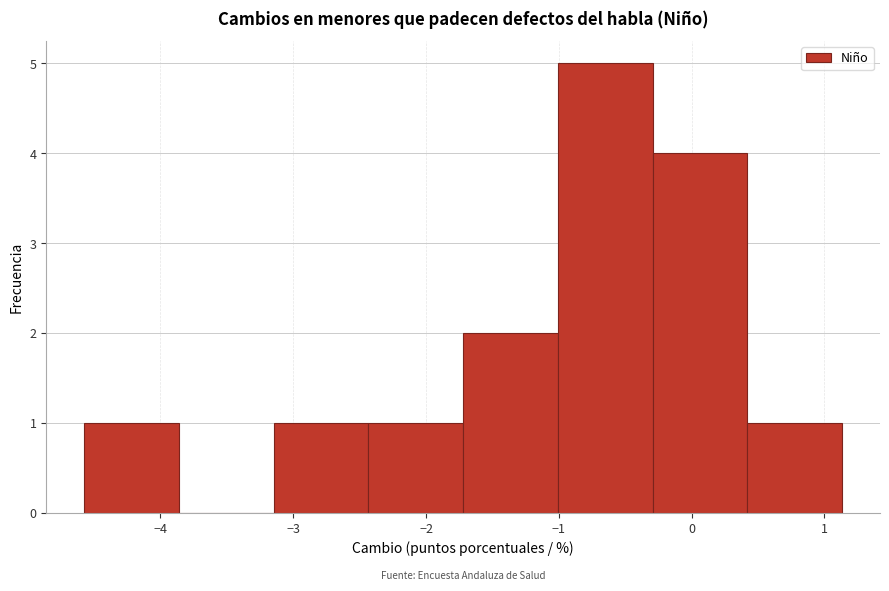

Which range on the x-axis has the tallest bar?

-1.0 to -0.3